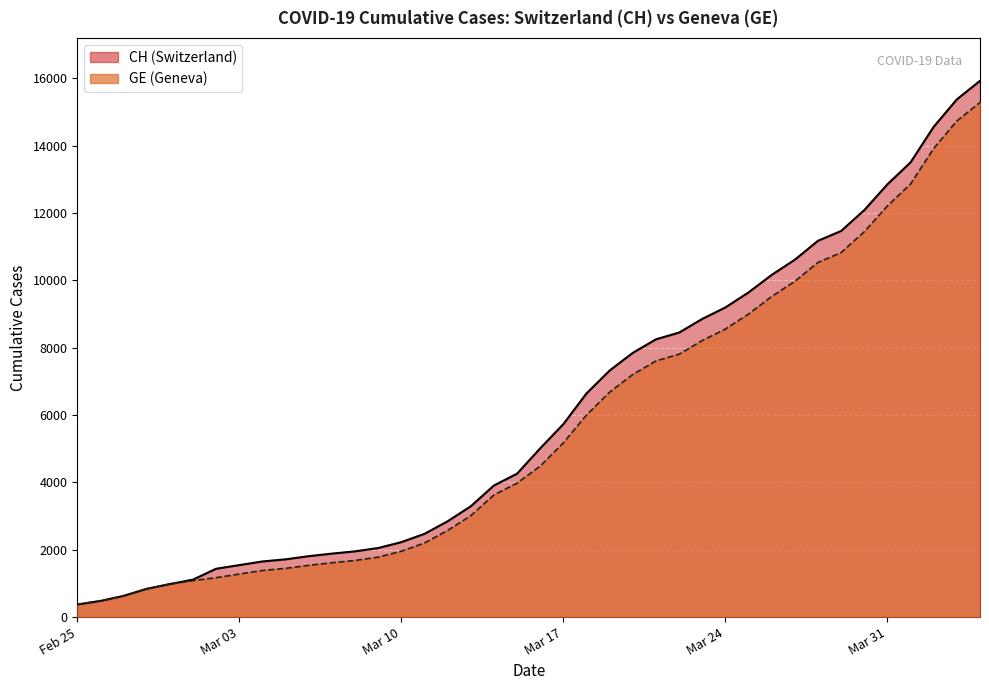

Does the chart display data point markers on the line(s)?

No